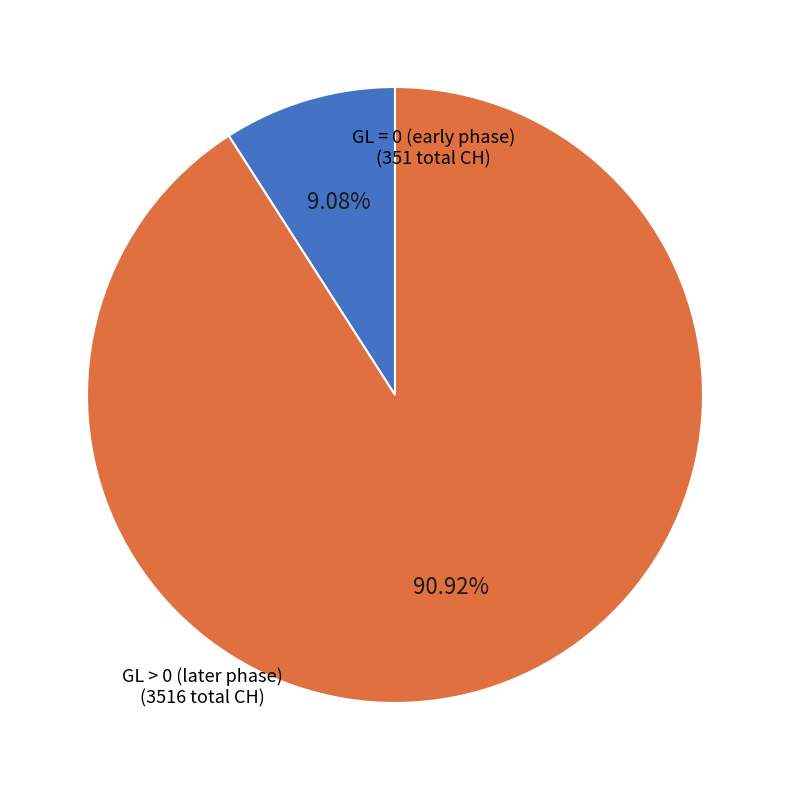

Does any single category account for the majority?

Yes